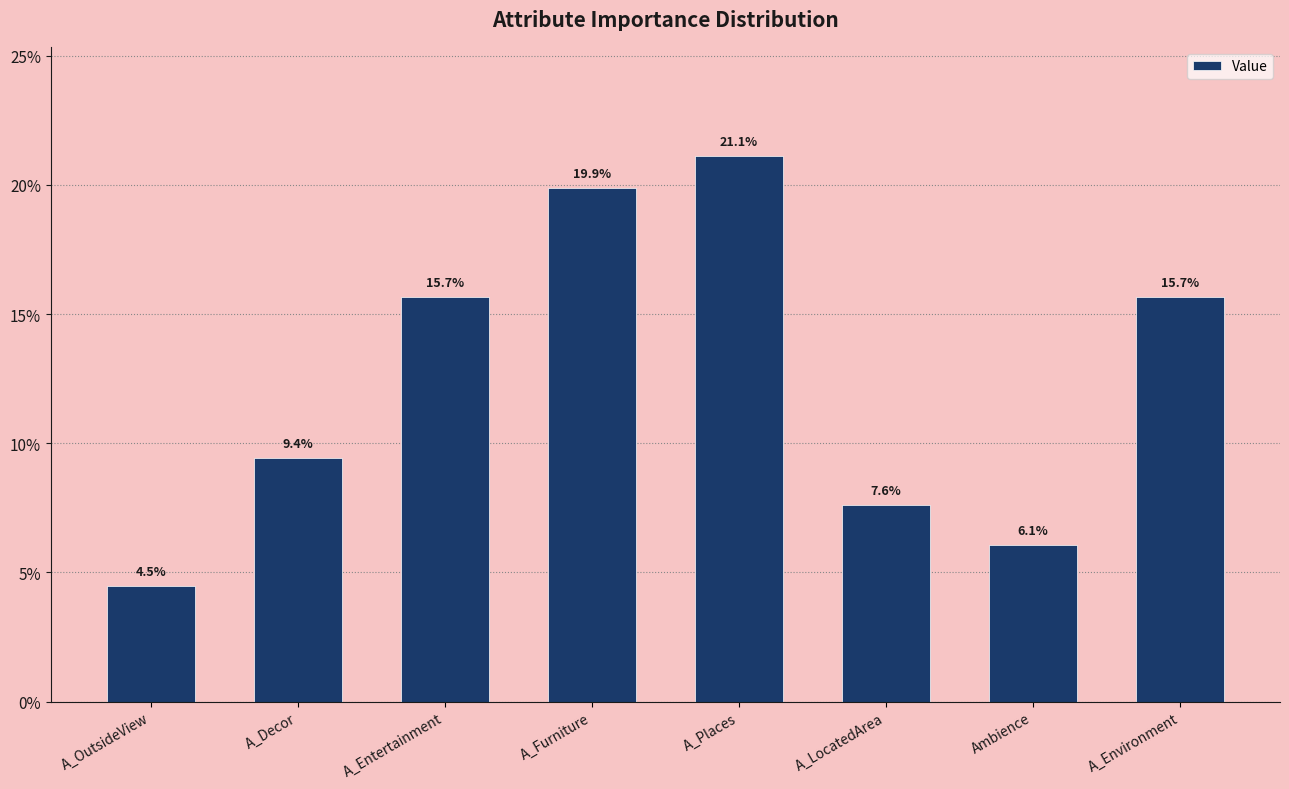

Does the chart contain any negative values?

No